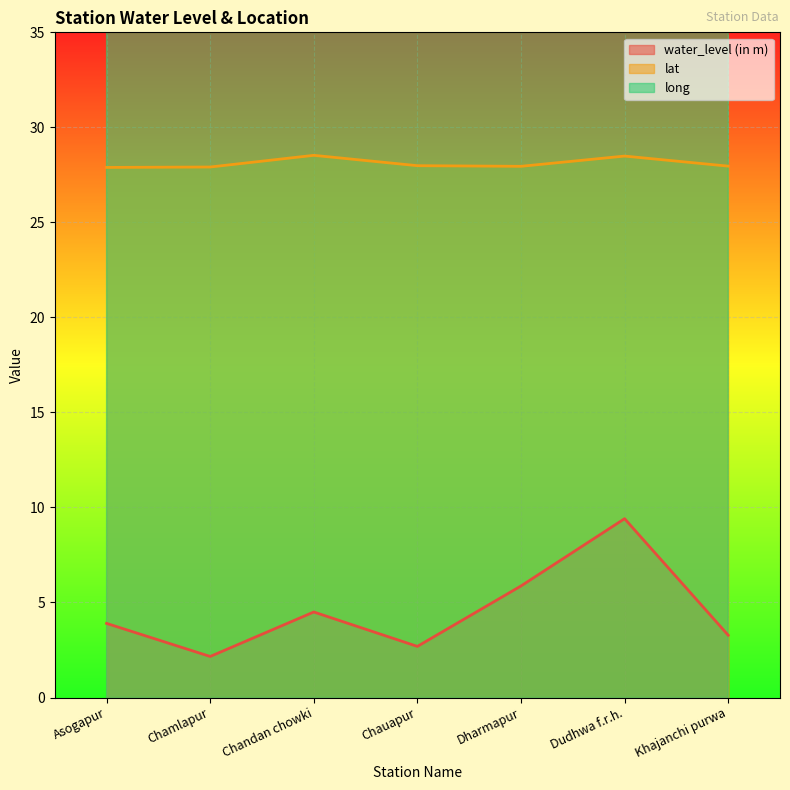

What are all the series names shown in the legend?

water_level (in m), lat, long